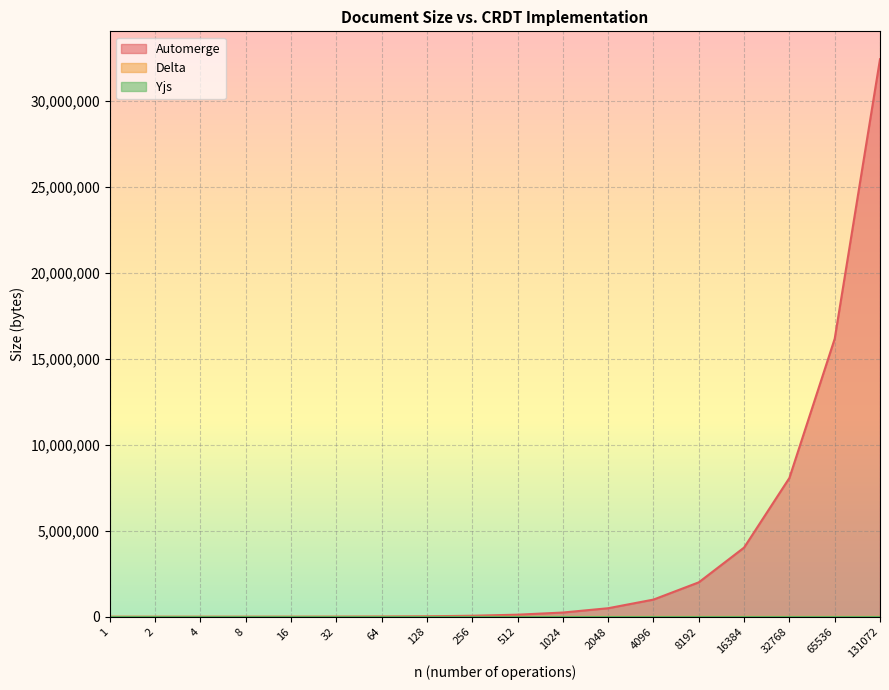

Which series has the largest total across all categories?

Automerge